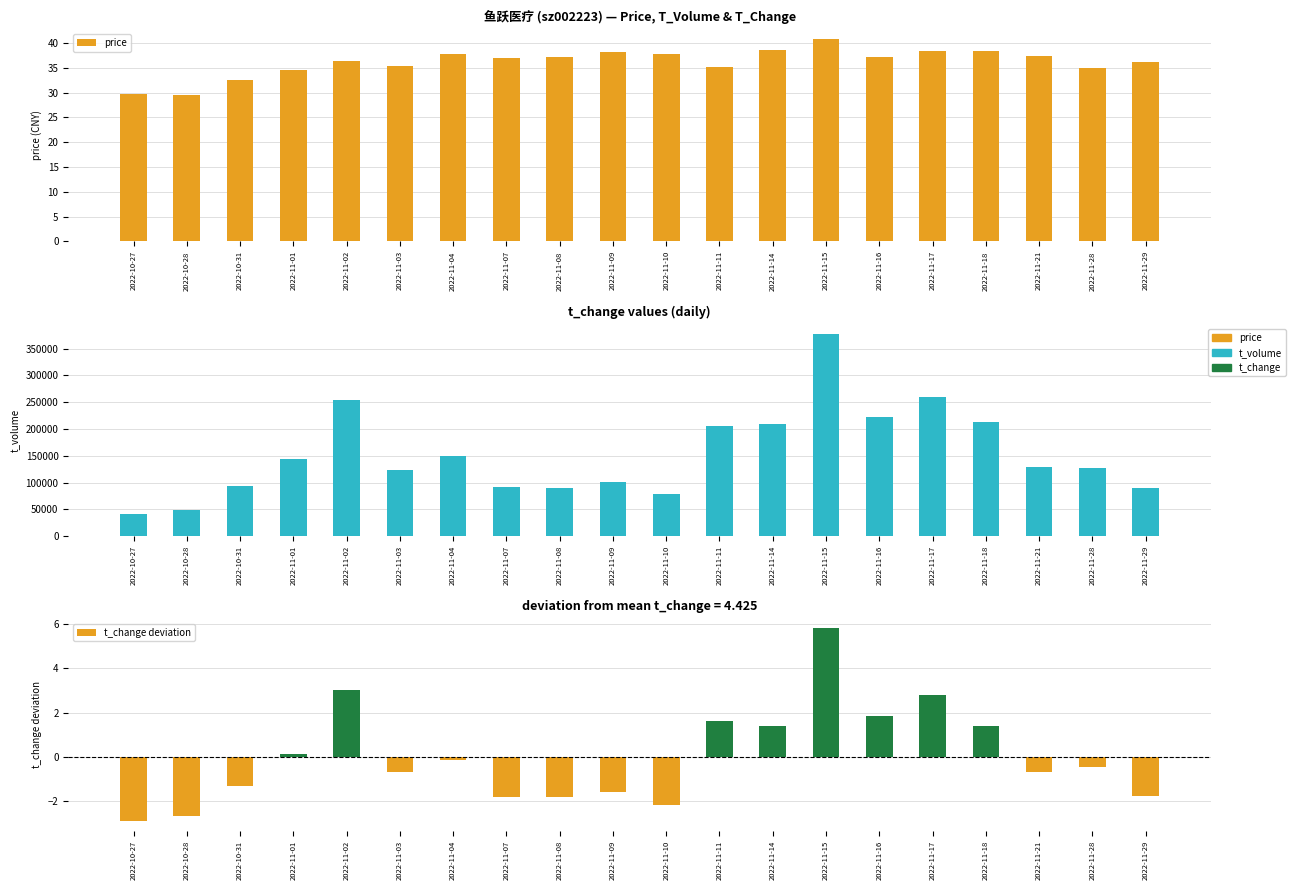

Between 2022-11-01 and 2022-11-07, which is larger?

2022-11-07